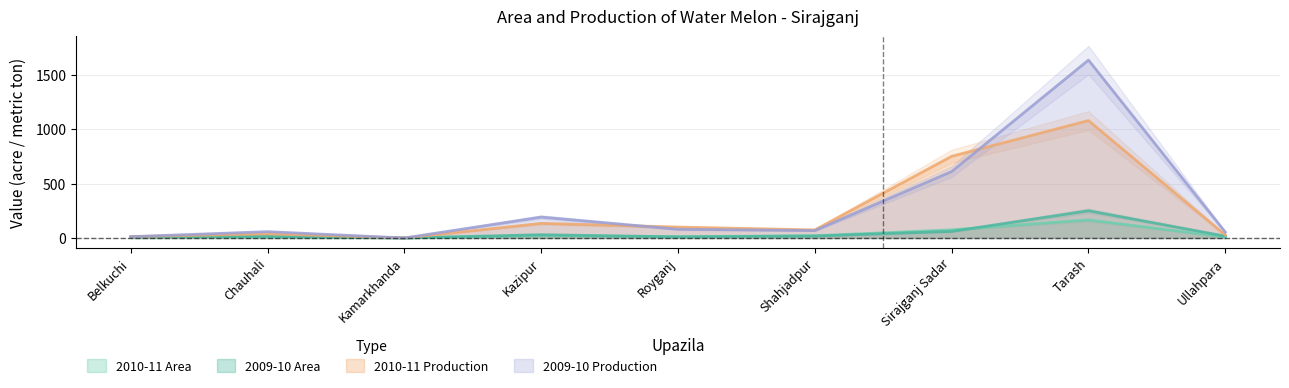

What is the difference between the maximum and minimum values in the 2009-10 Production series?

1633.0